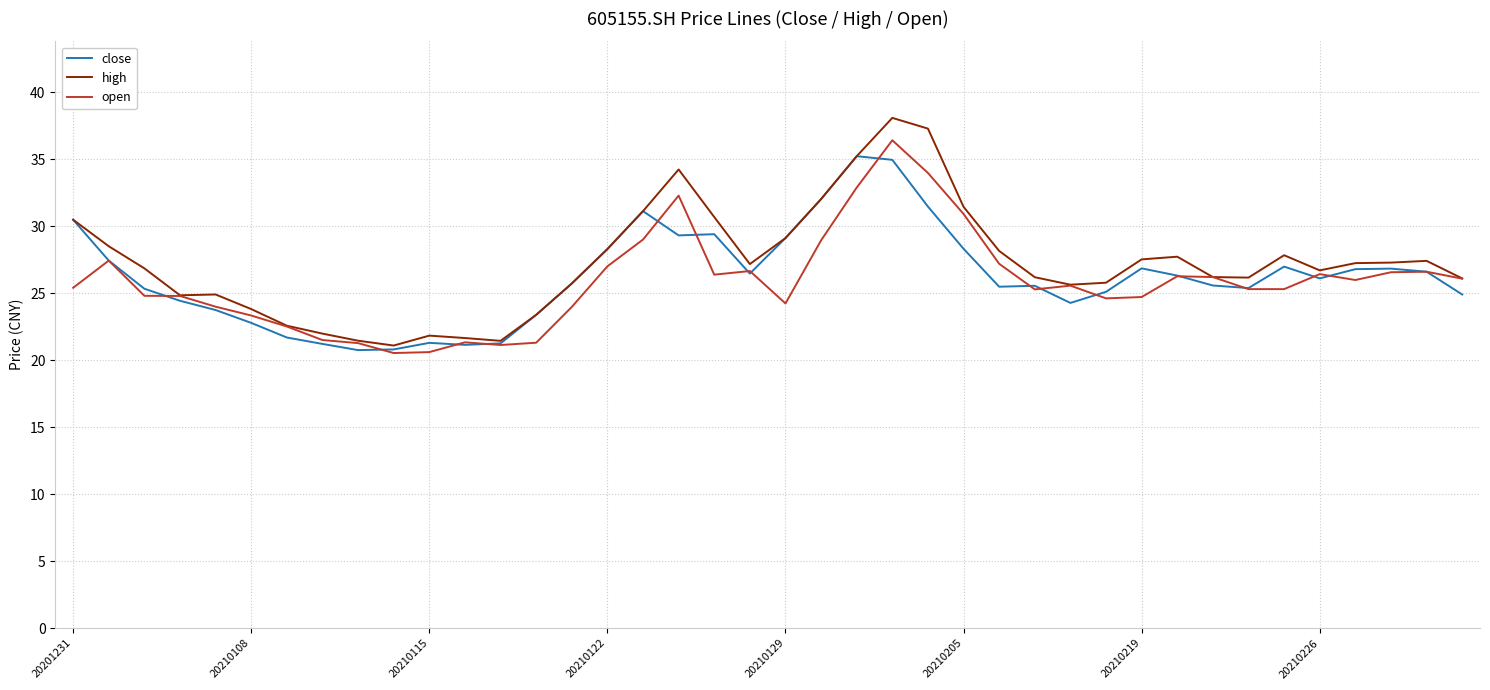

What is the highest value of the high series?

38.1